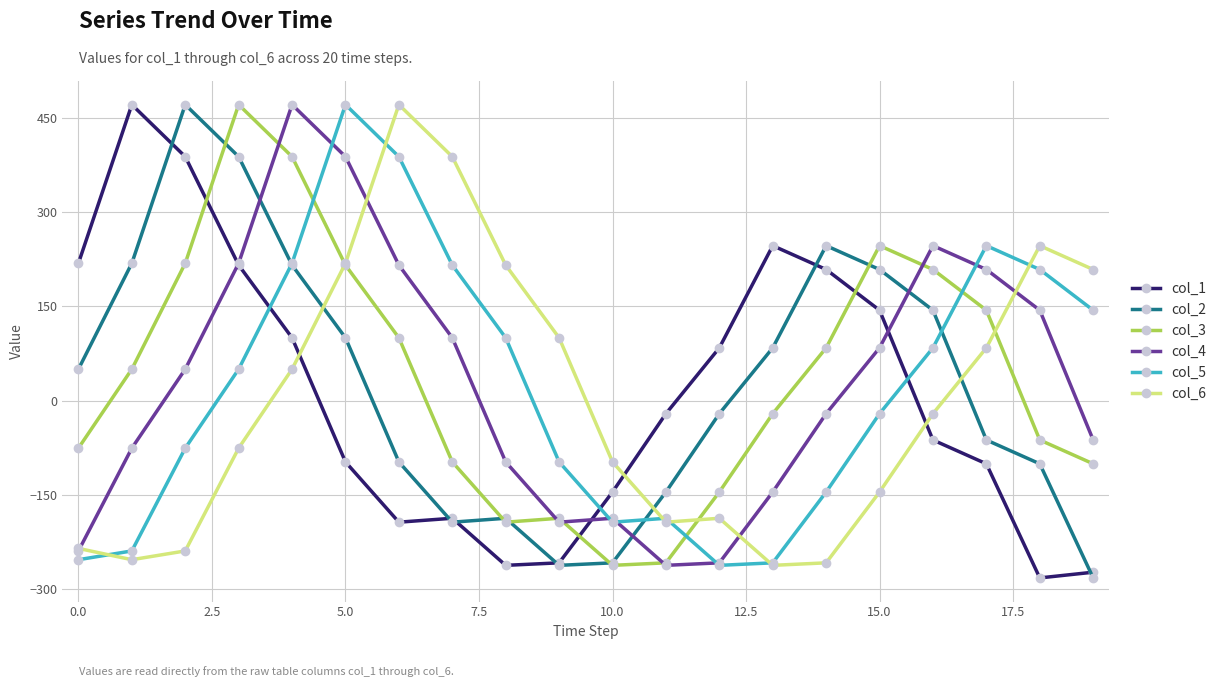

What is the value of the col_3 point at the 11th from the left?

-263.0